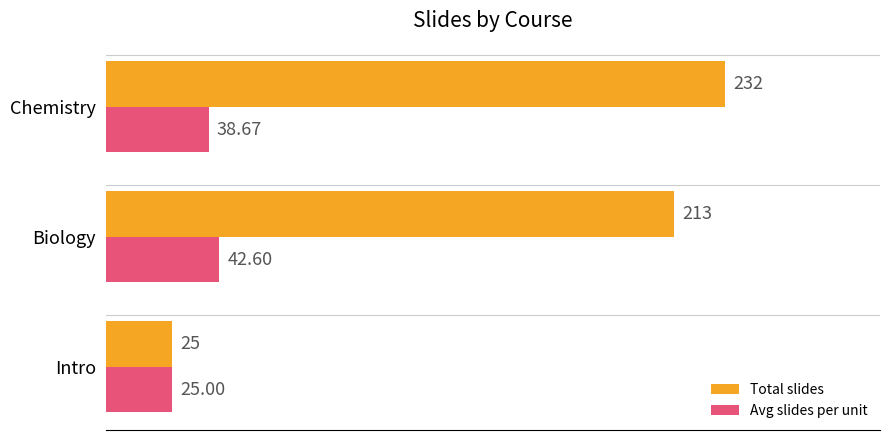

What is the average value of the Total slides series?

156.7